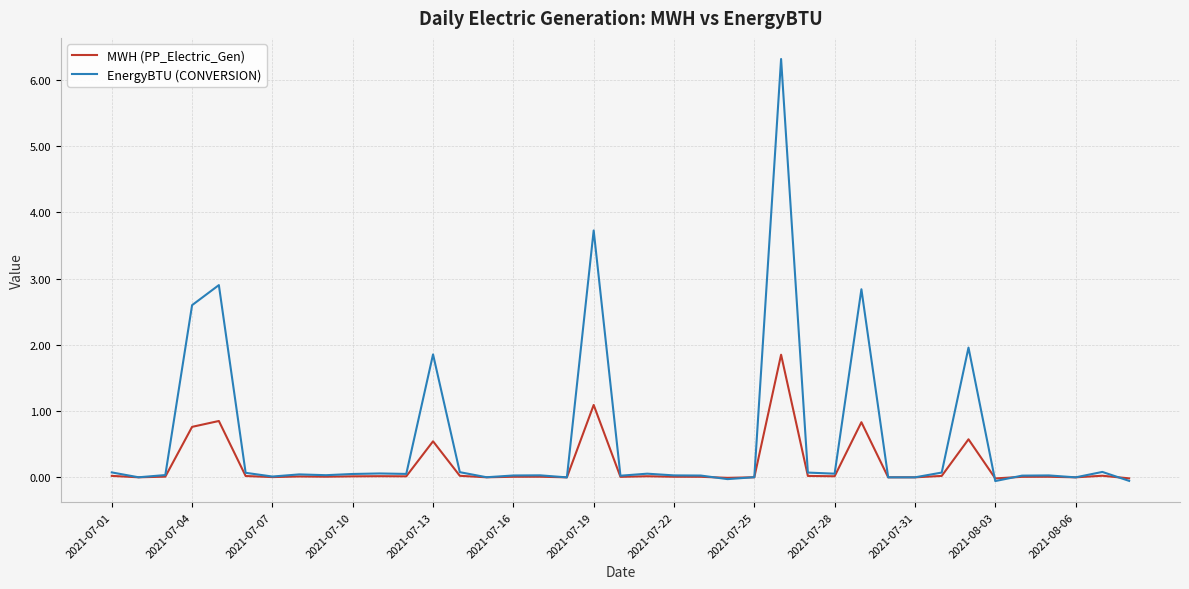

What is the greatest value displayed?

6.3